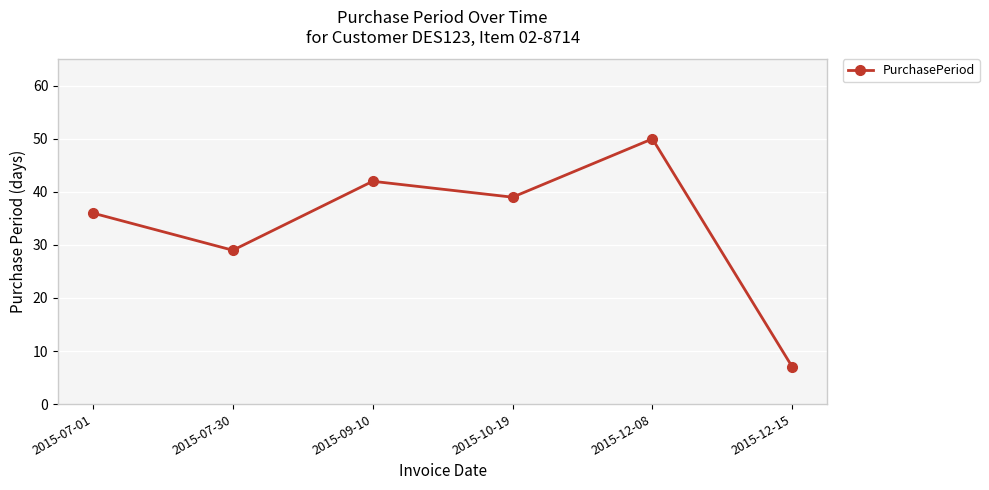

Reading left to right, transcribe all the data shown in this chart.

2015-07-01=36	2015-07-30=29	2015-09-10=42	2015-10-19=39	2015-12-08=50	2015-12-15=7